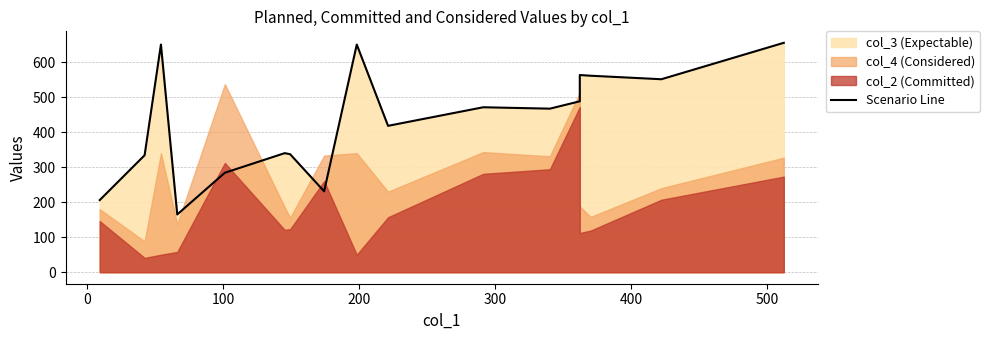

What is the sum of all values?

7371